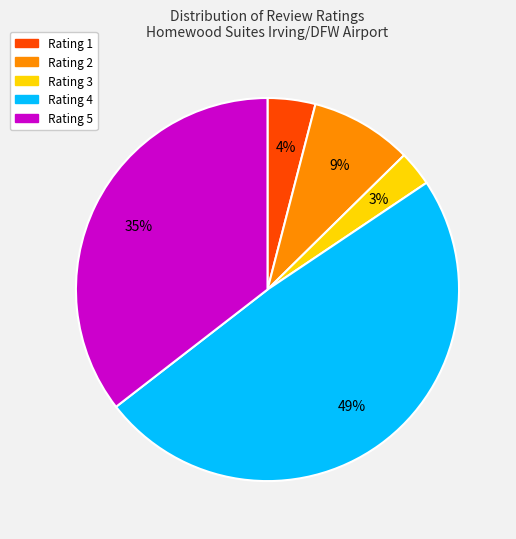

To the nearest percent, what is the average slice percentage?

20%